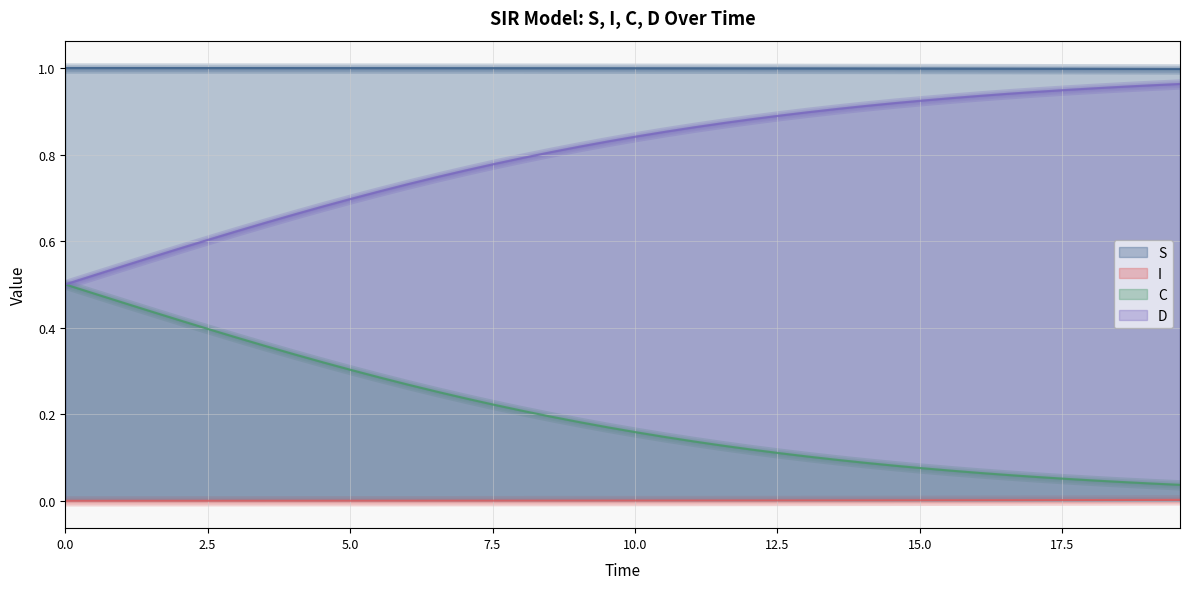

True or false: S and D cross at least once.

False